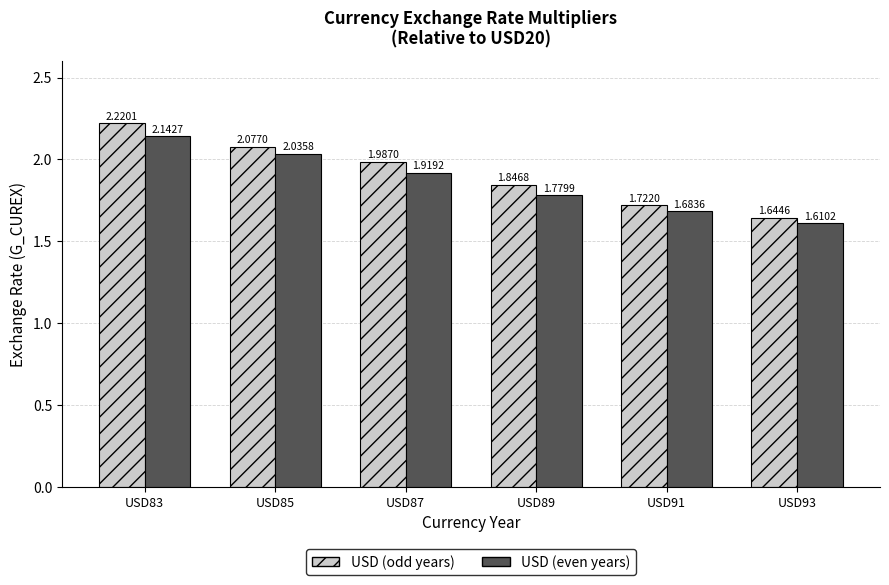

What is the total value across all series at USD85?

4.1